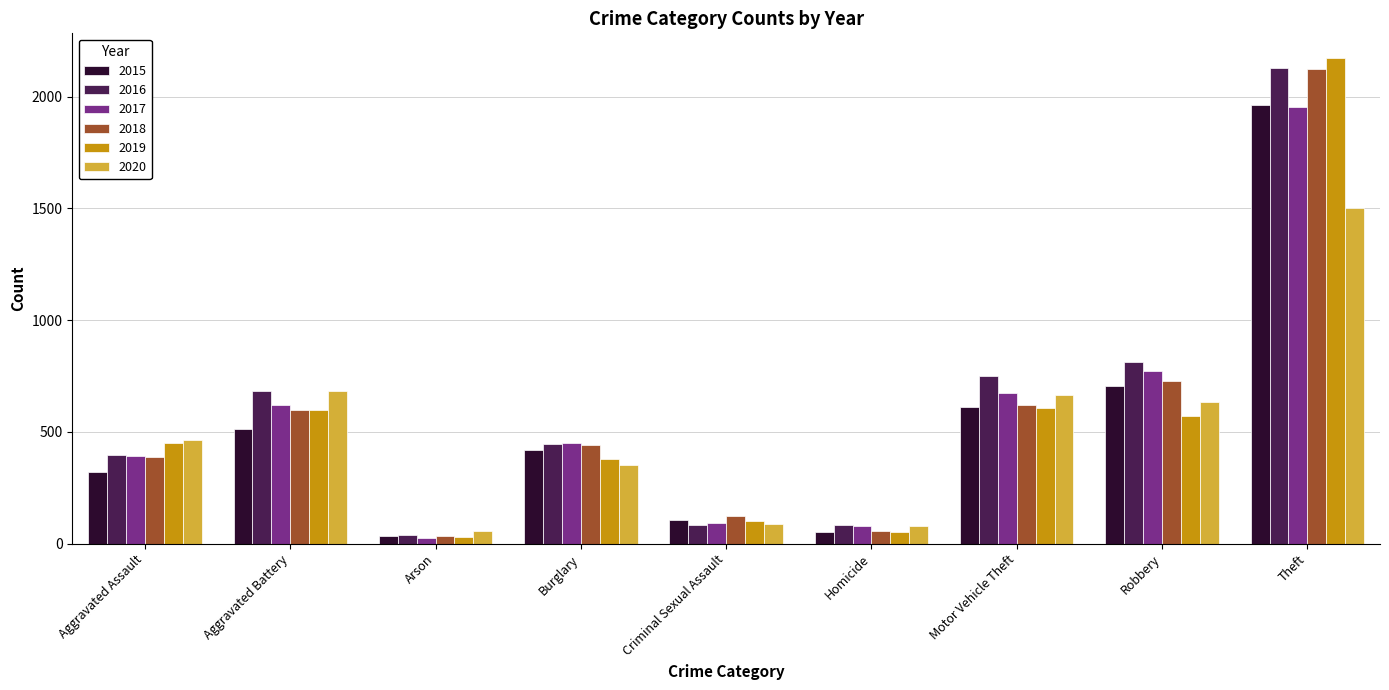

At which category does the chart reach its minimum across all series?

Arson